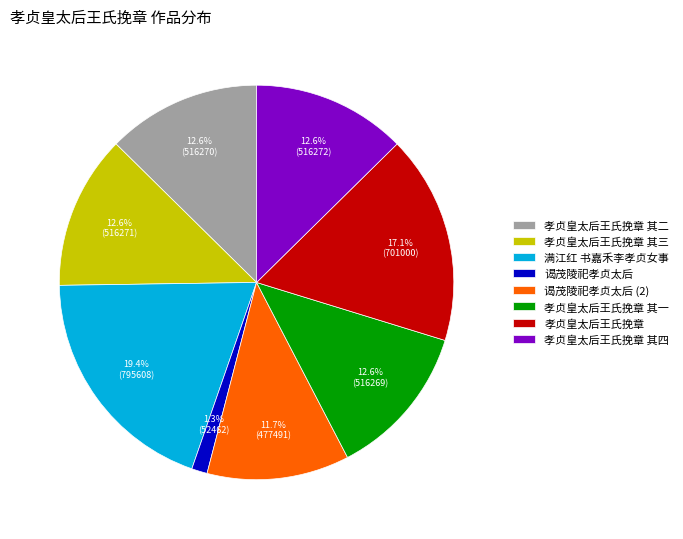

To the nearest percent, what portion does 谒茂陵祀孝贞太后 represent?

1%